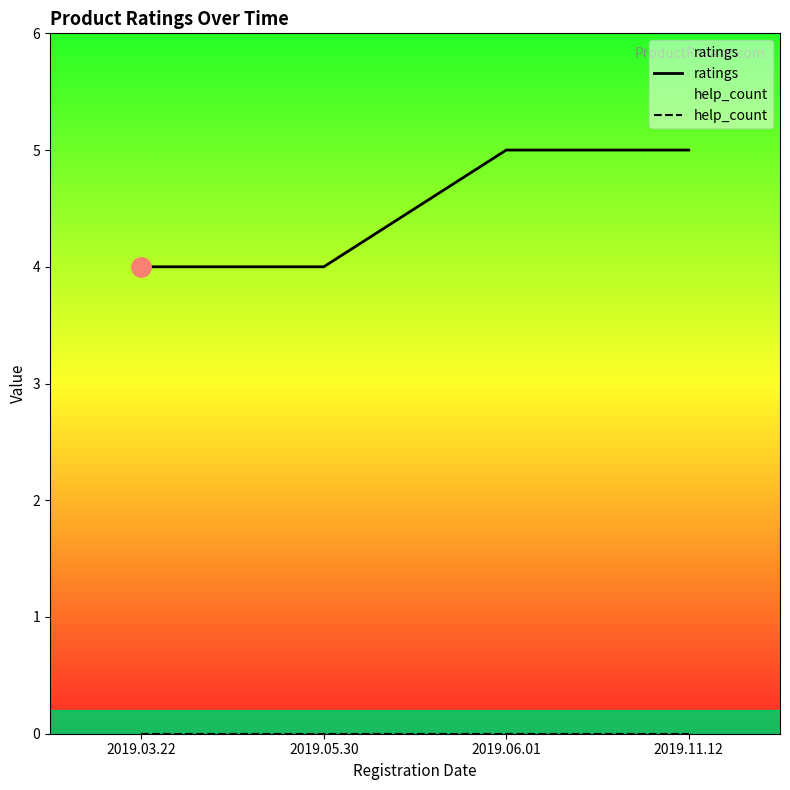

List the labels in order of ratings value, smallest first.

2019.03.22, 2019.05.30, 2019.06.01, 2019.11.12